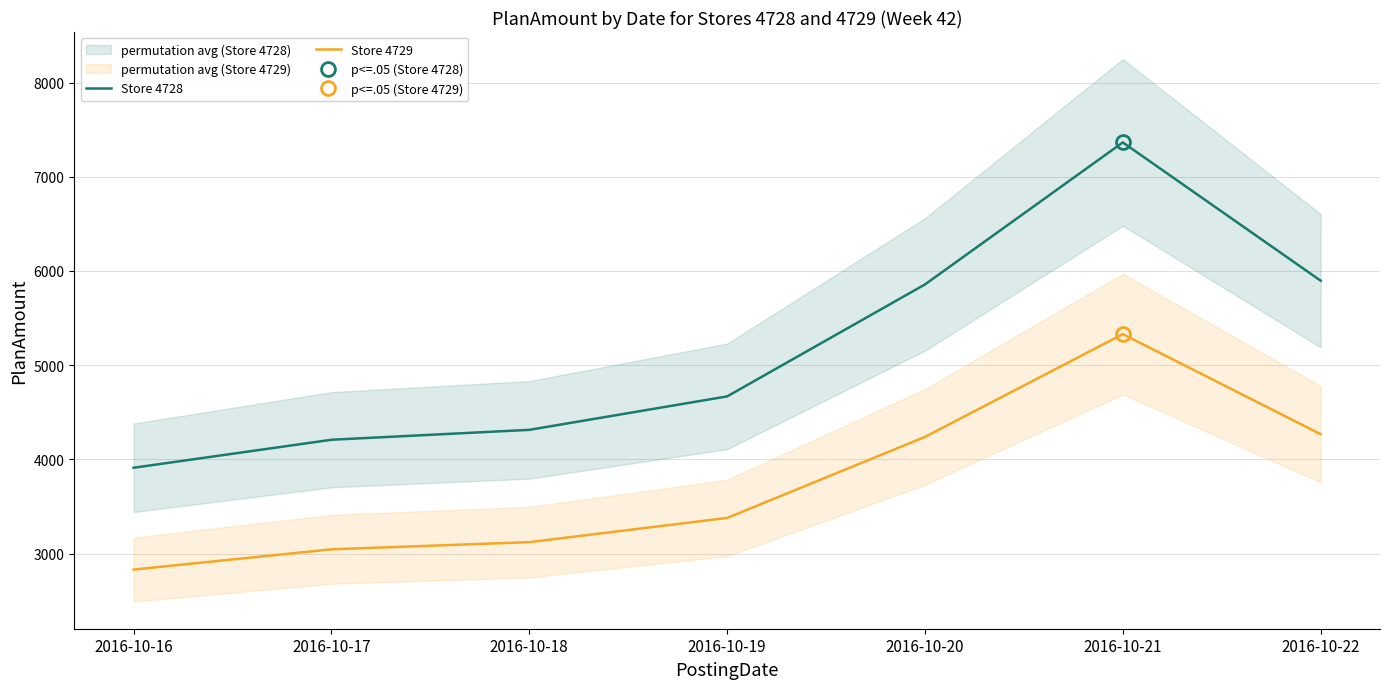

How many distinct data groups are displayed?

2